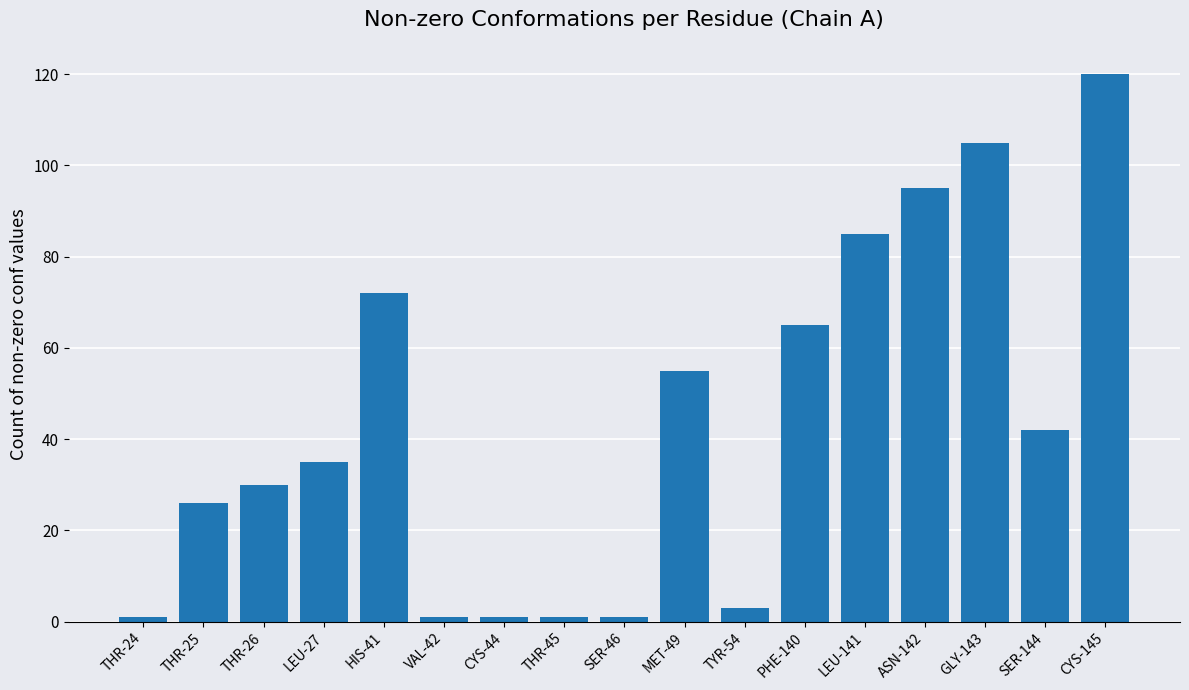

Read the value at TYR-54, to the nearest 5.

5